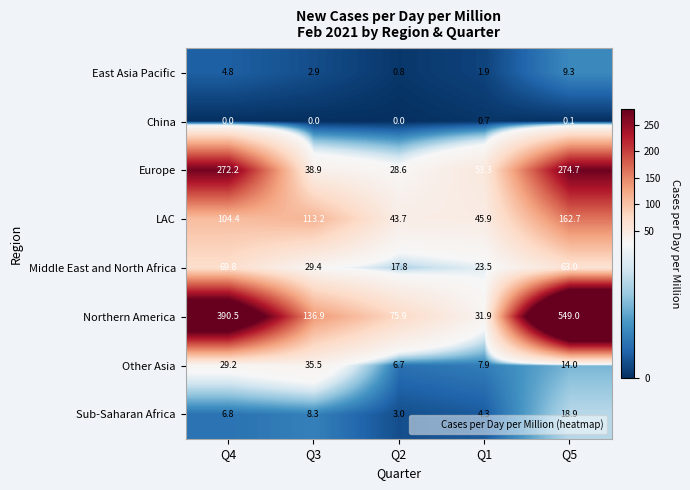

What is the difference between the maximum and second lowest values in the Other Asia series?

27.6